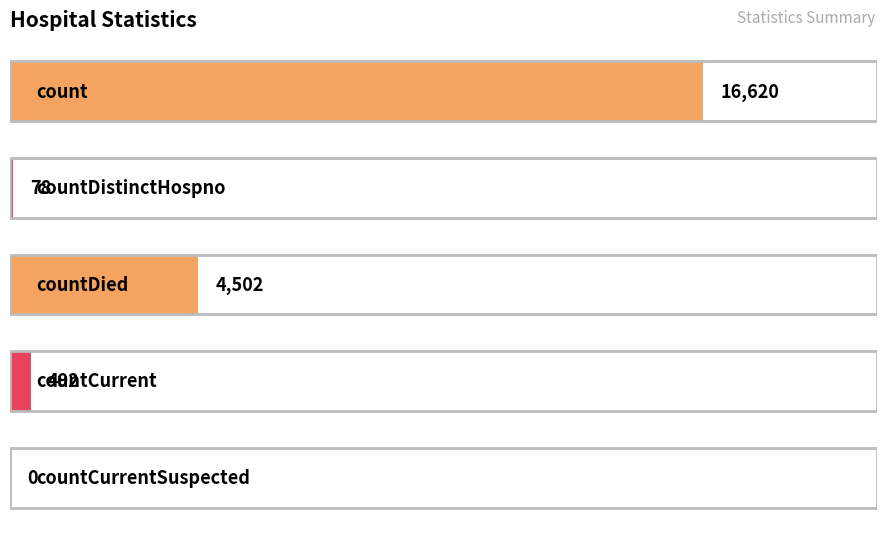

What is the sum of all values?

21692